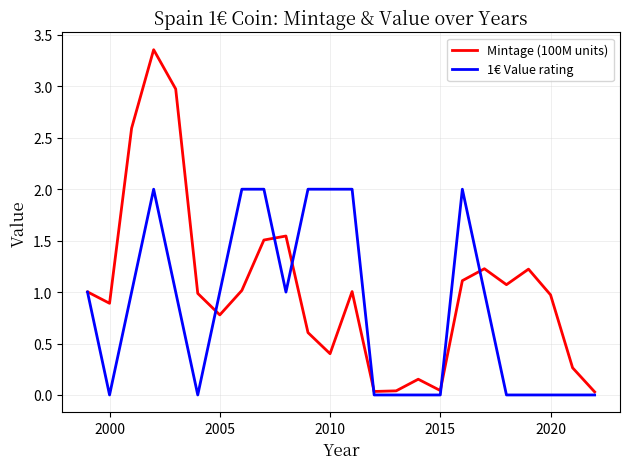

What are all the series names shown in the legend?

Mintage (100M units), 1€ Value rating